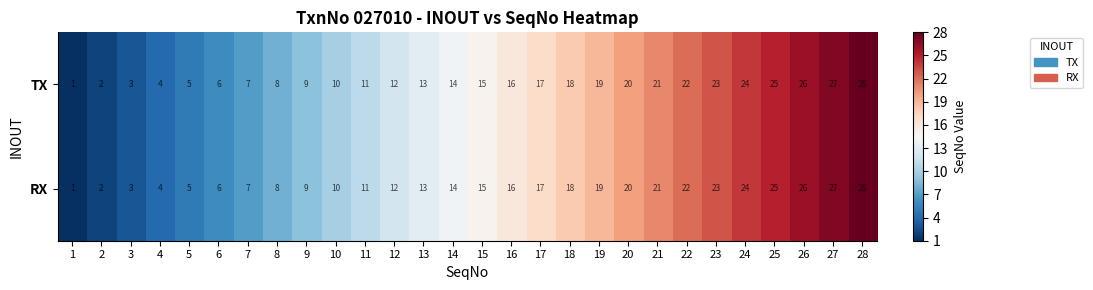

Is the value of TX at 10 greater than the value of RX at 20?

No